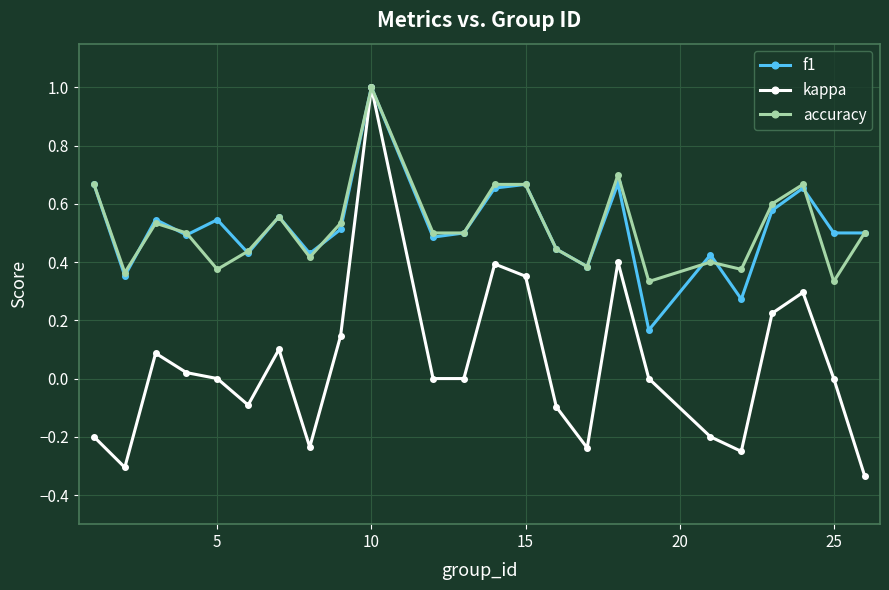

What is the greatest value displayed?

1.0